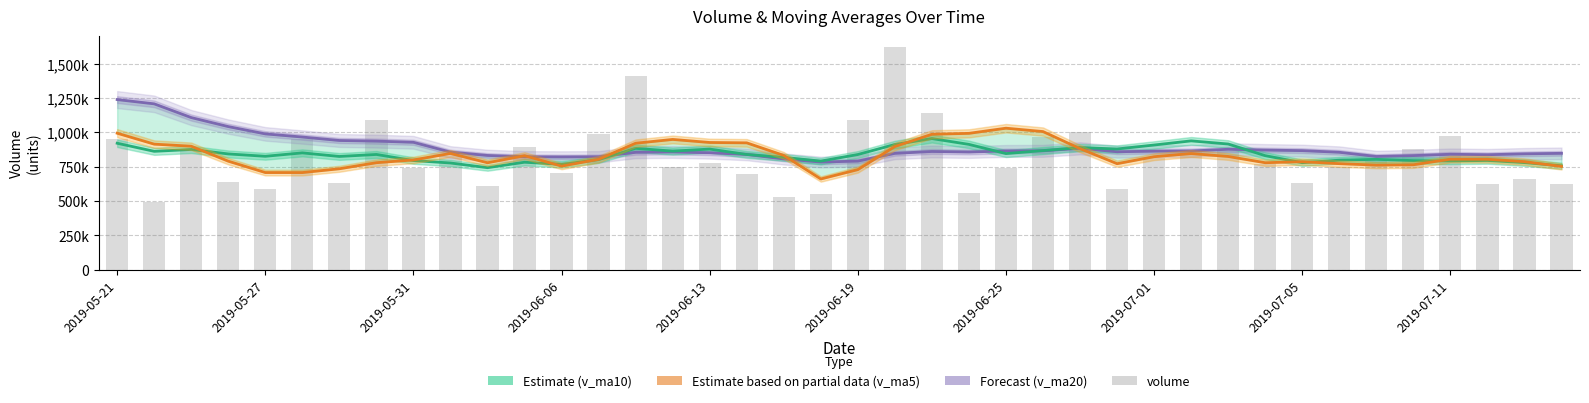

Rank the series by their maximum value, from lowest to highest.

v_ma10 (Estimate), v_ma5 (Partial), v_ma20 (Forecast), volume